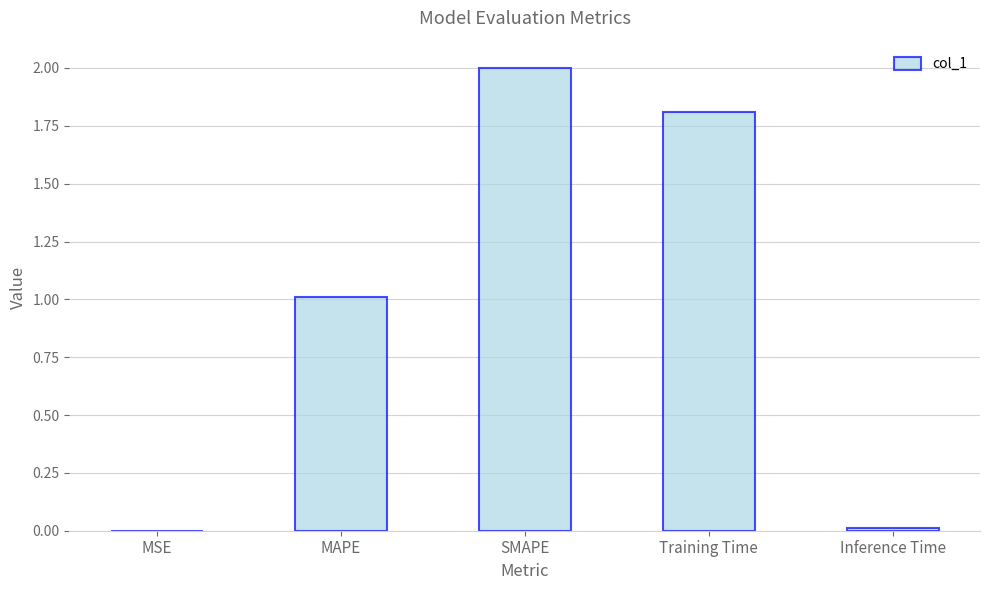

What value does the data have at Training Time?

1.8